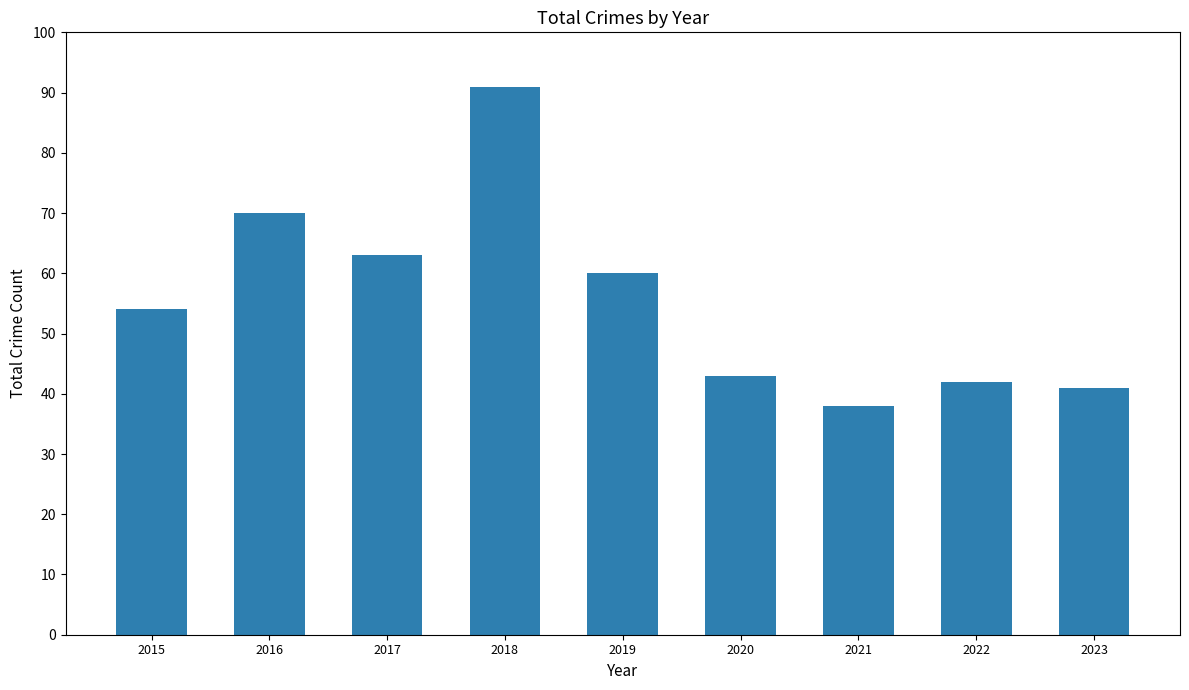

What is the smallest value displayed?

38